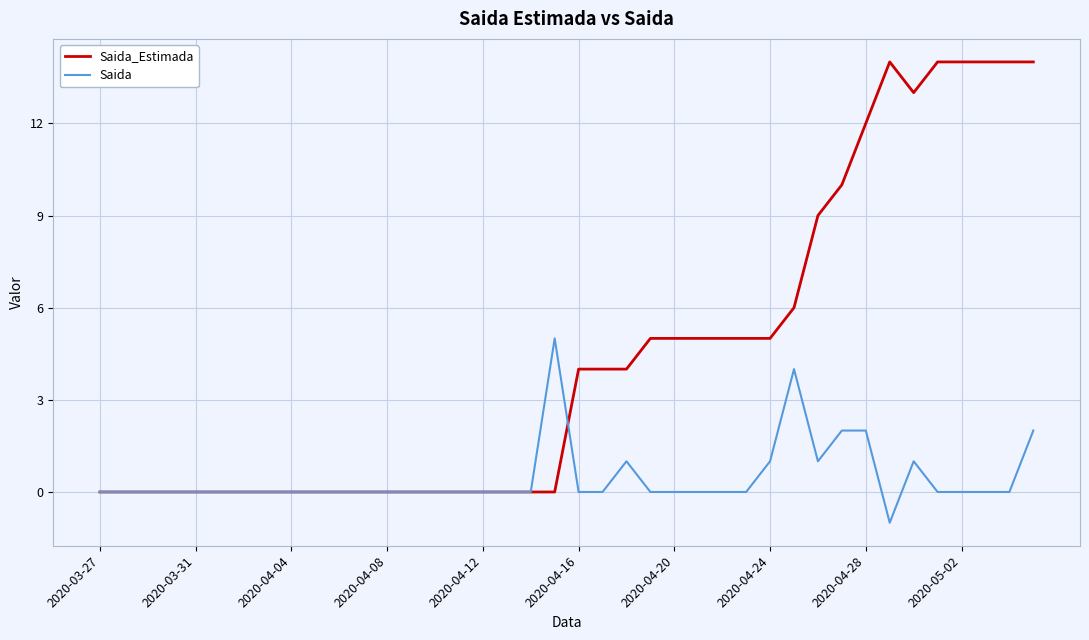

Which series has the largest total across all categories?

Saida_Estimada